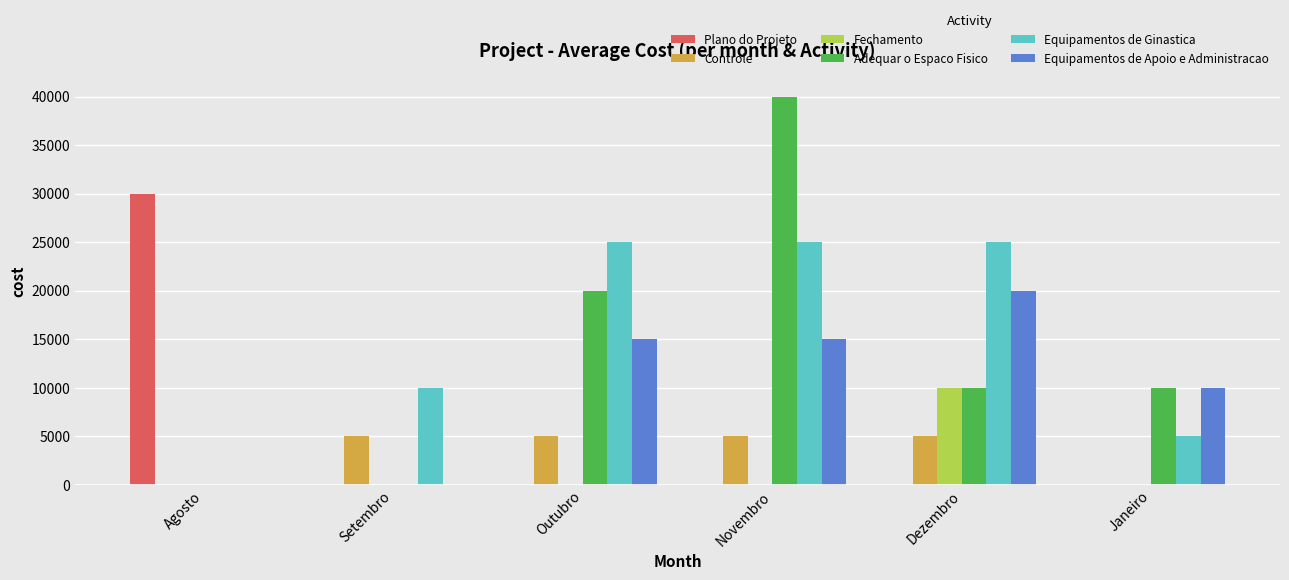

Reading right to left, list all the values displayed in this chart.

Plano do Projeto: Janeiro=0	Dezembro=0	Novembro=0	Outubro=0	Setembro=0	Agosto=30000
Controle: Janeiro=0	Dezembro=5000	Novembro=5000	Outubro=5000	Setembro=5000	Agosto=0
Fechamento: Janeiro=0	Dezembro=10000	Novembro=0	Outubro=0	Setembro=0	Agosto=0
Adequar o Espaco Fisico: Janeiro=10000	Dezembro=10000	Novembro=40000	Outubro=20000	Setembro=0	Agosto=0
Equipamentos de Ginastica: Janeiro=5000	Dezembro=25000	Novembro=25000	Outubro=25000	Setembro=10000	Agosto=0
Equipamentos de Apoio e Administracao: Janeiro=10000	Dezembro=20000	Novembro=15000	Outubro=15000	Setembro=0	Agosto=0